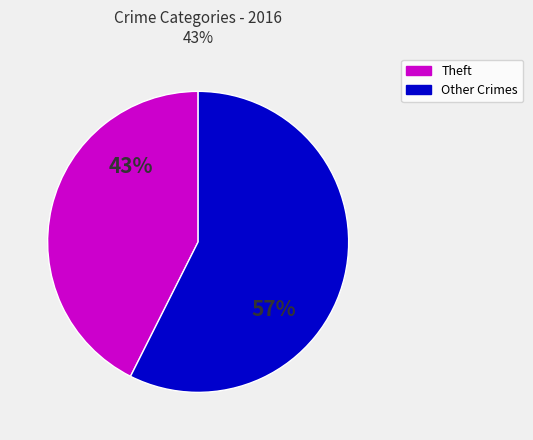

Rank the categories by value from lowest to highest.

Theft, Other Crimes